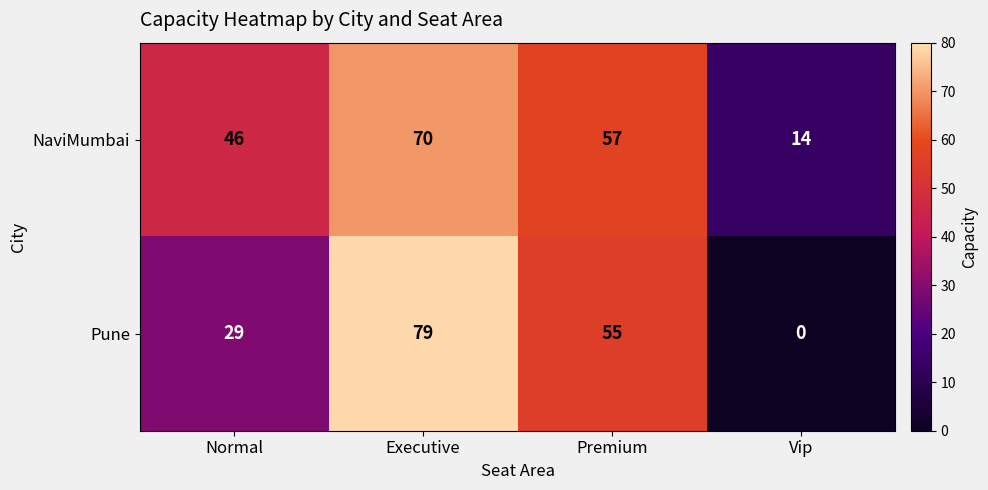

Read the NaviMumbai value at Normal, to the nearest 5.

45